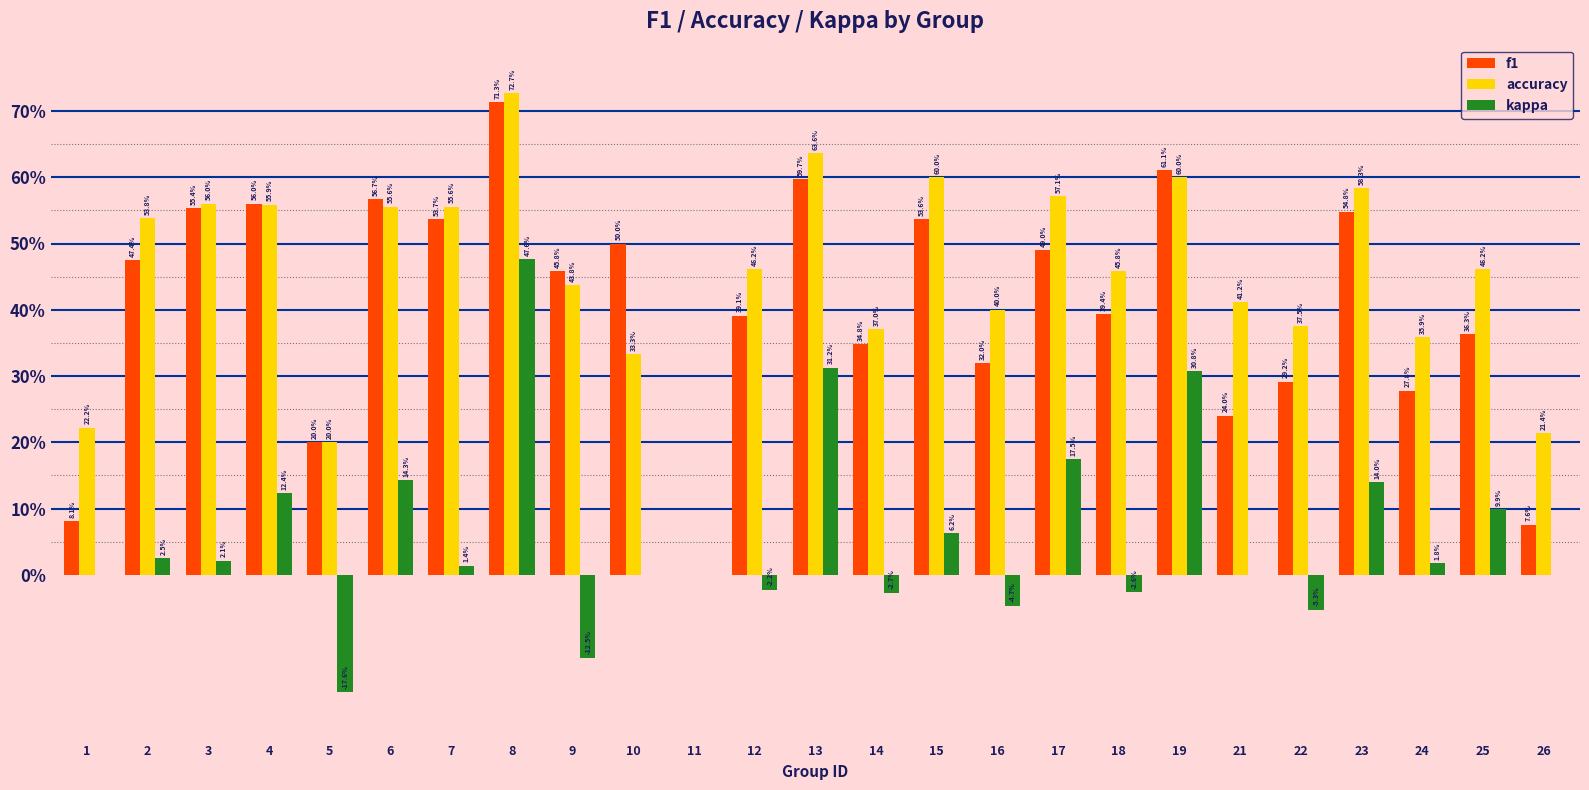

At which category is the sum across all series the highest?

8